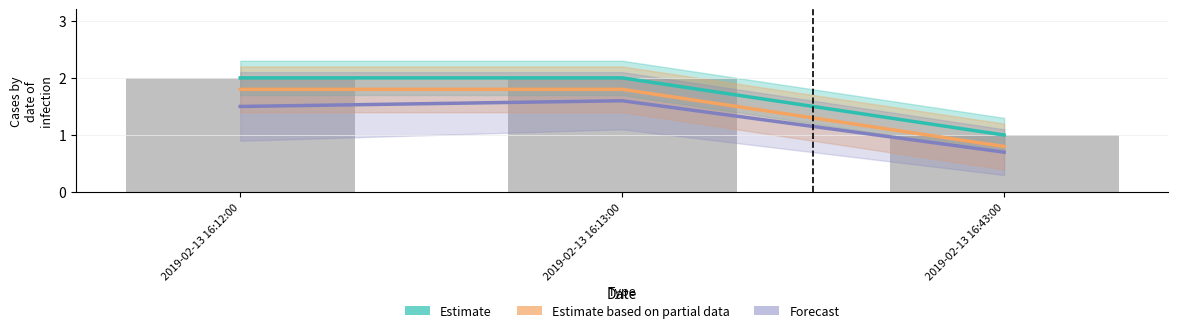

What is the value of the Forecast bar at the 3rd from the left?

0.7